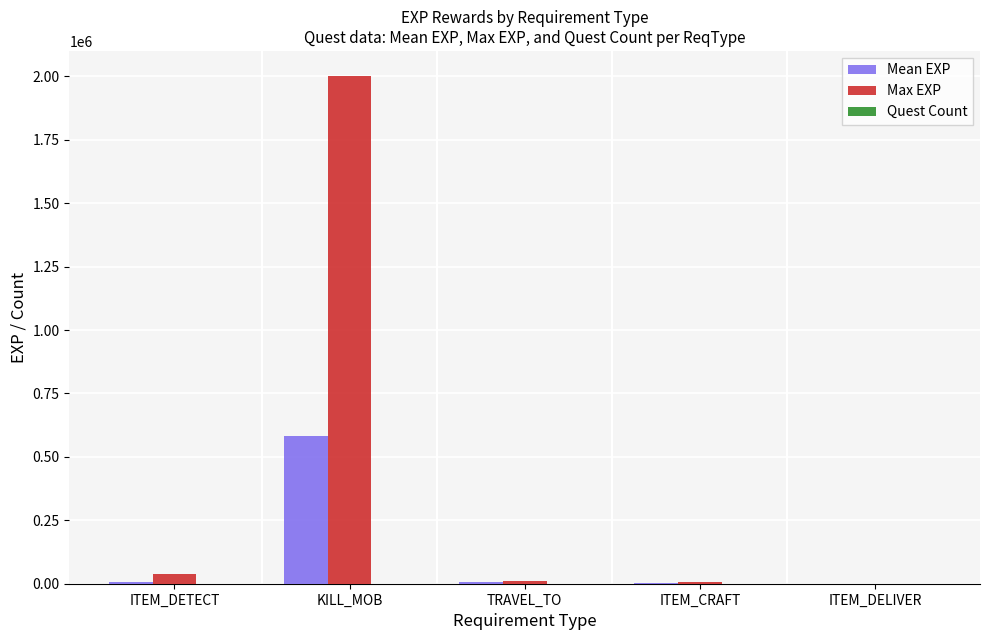

Where is Max EXP nearest to the value 1000250?

ITEM_DETECT